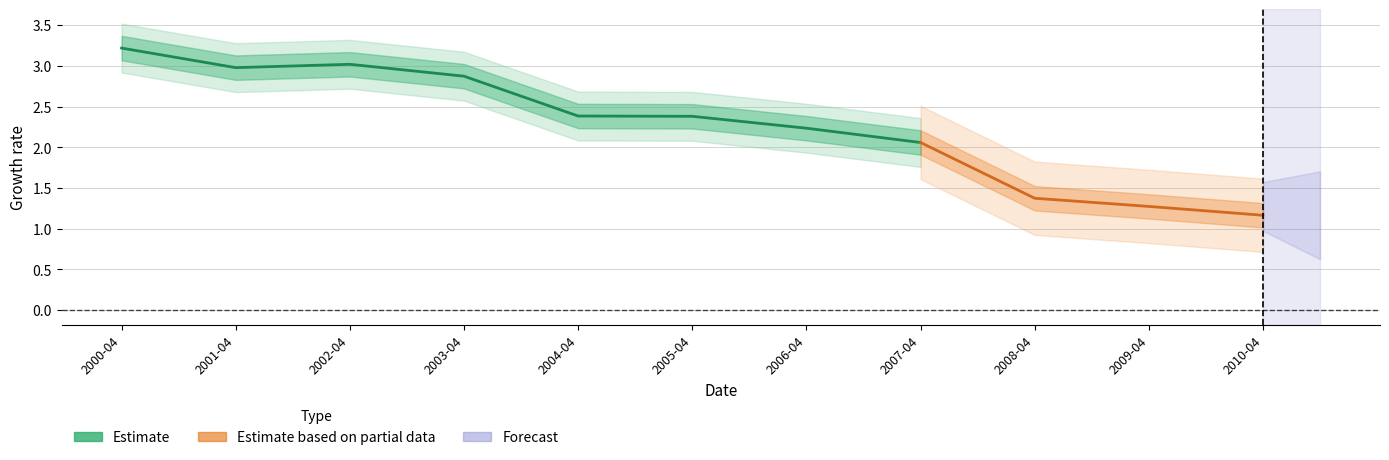

Which category has the highest value across all series?

2000-04-15